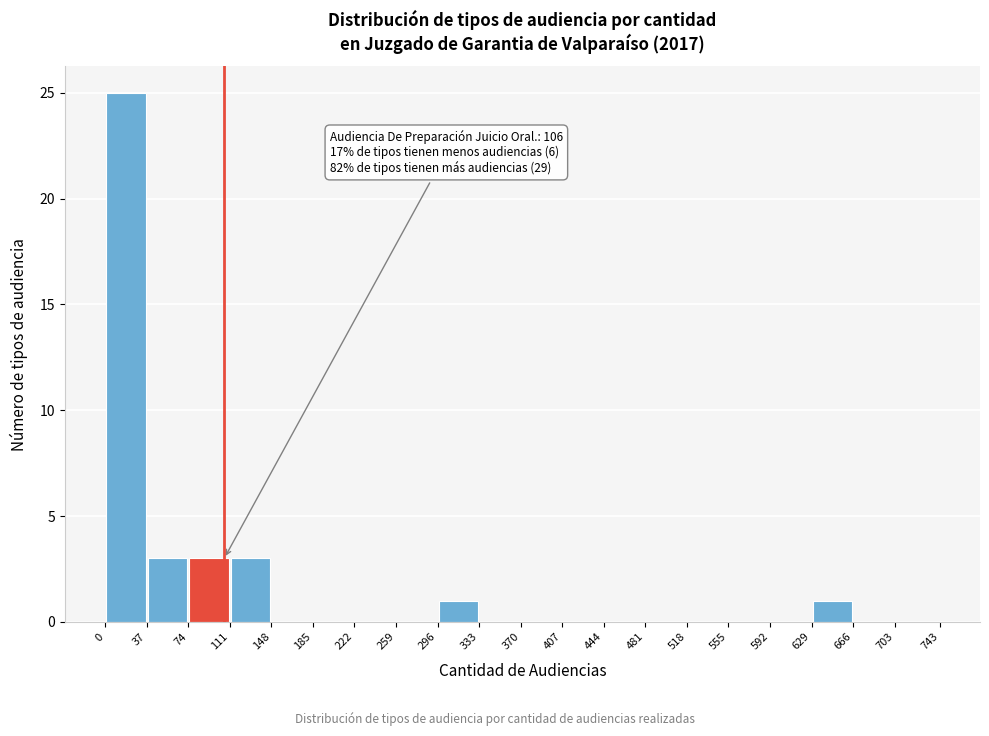

Over which range of the x-axis is the bar tallest?

0 to 37